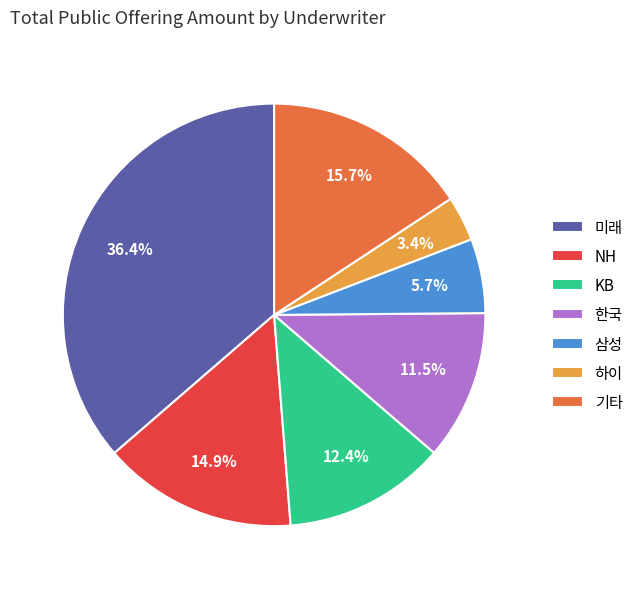

Combined, what portion of the pie is 기타 and 삼성?

21.4%